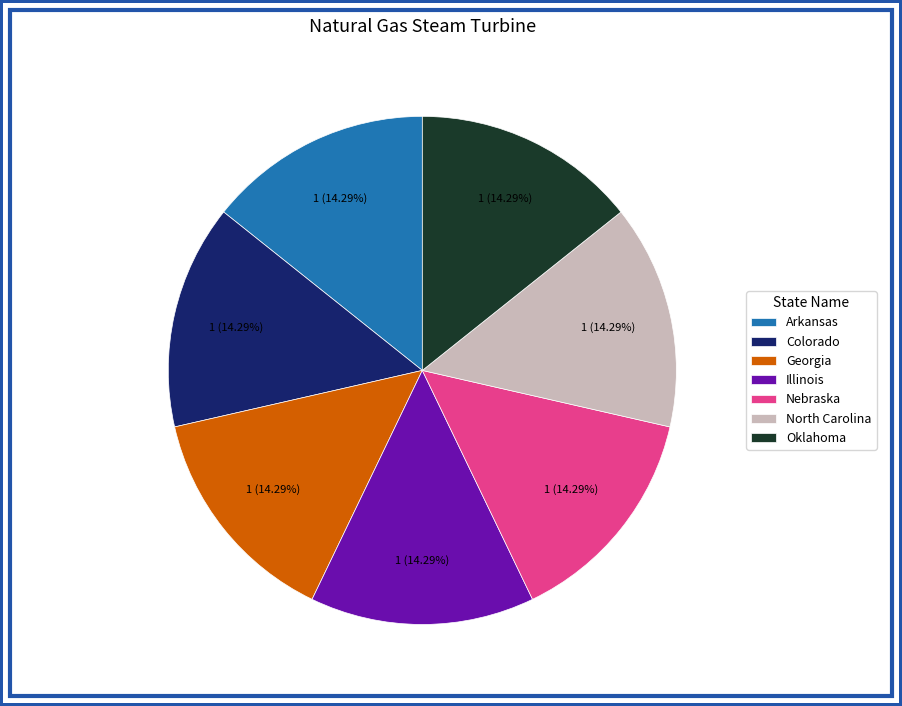

Combined, what portion of the pie is Nebraska and Georgia?

28.6%